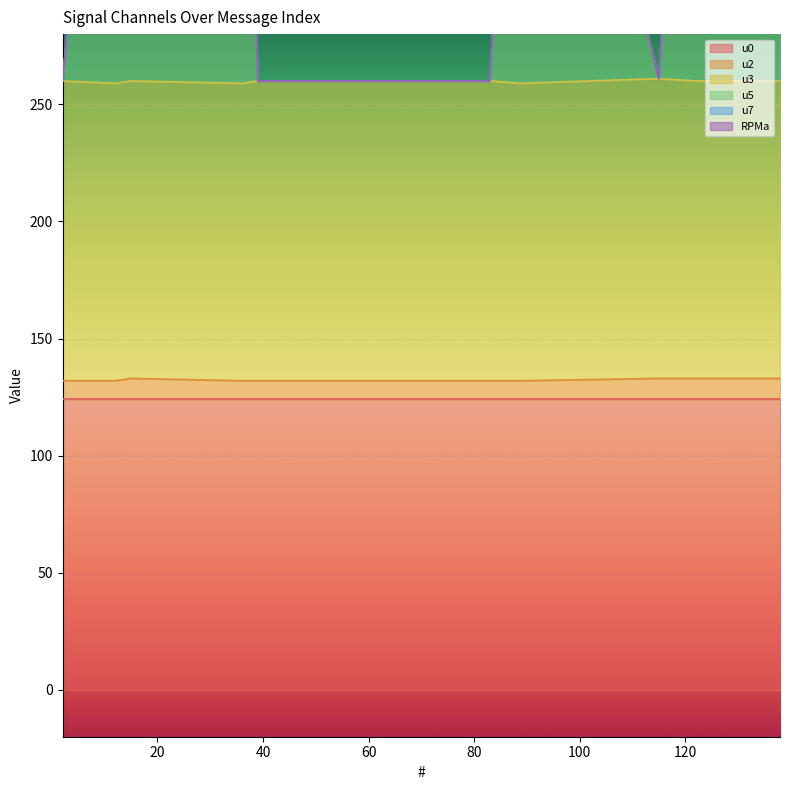

Is it true that u2 equals 76 at 39?

False